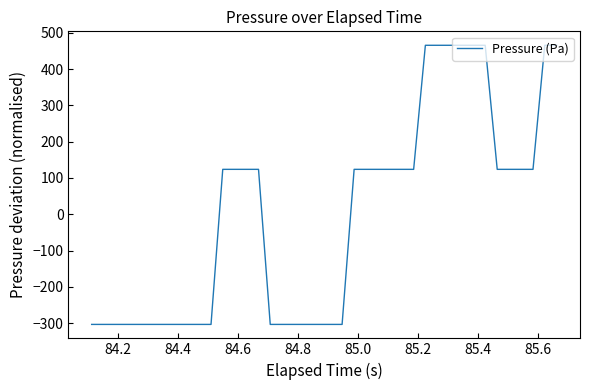

What is the maximum value shown in the chart?

465.3